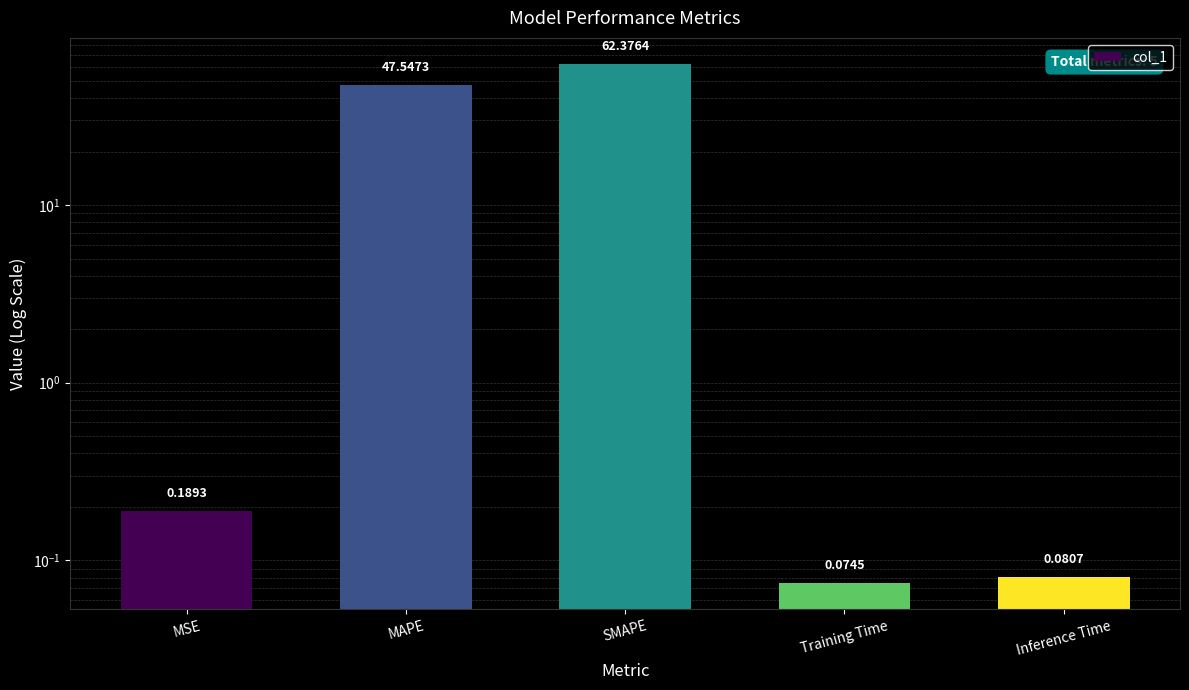

True or false: the data shows 0.1 at Inference Time.

True